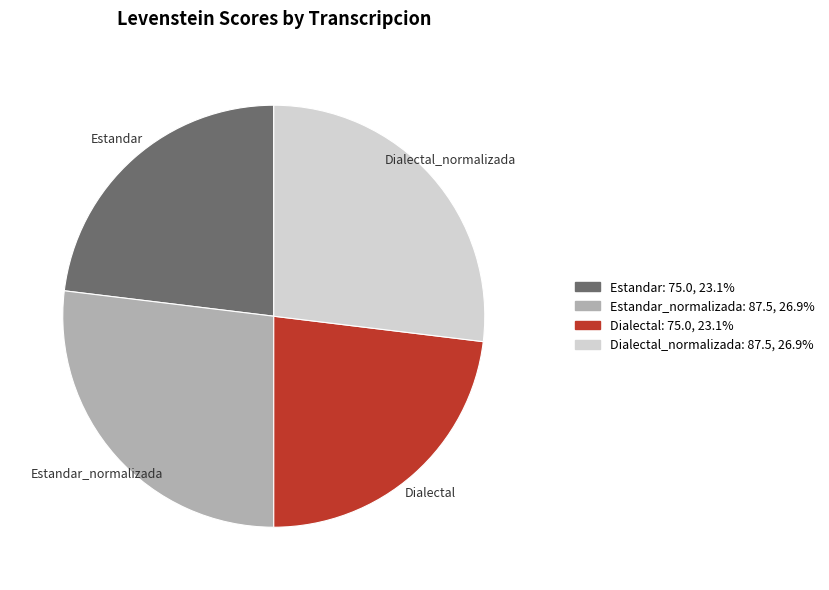

Count the number of slices in the pie.

4